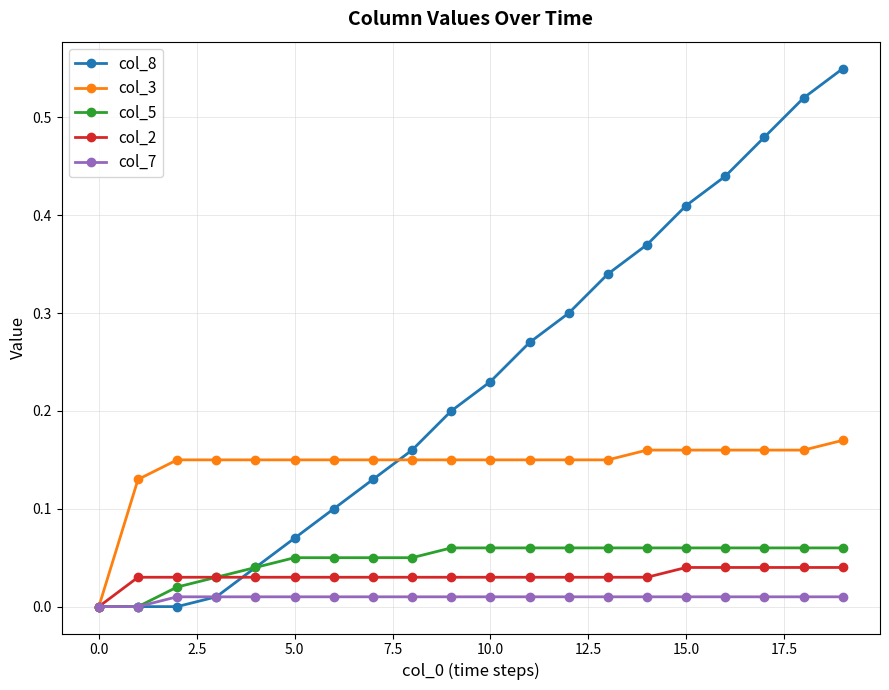

Which series has the widest spread of values?

col_8